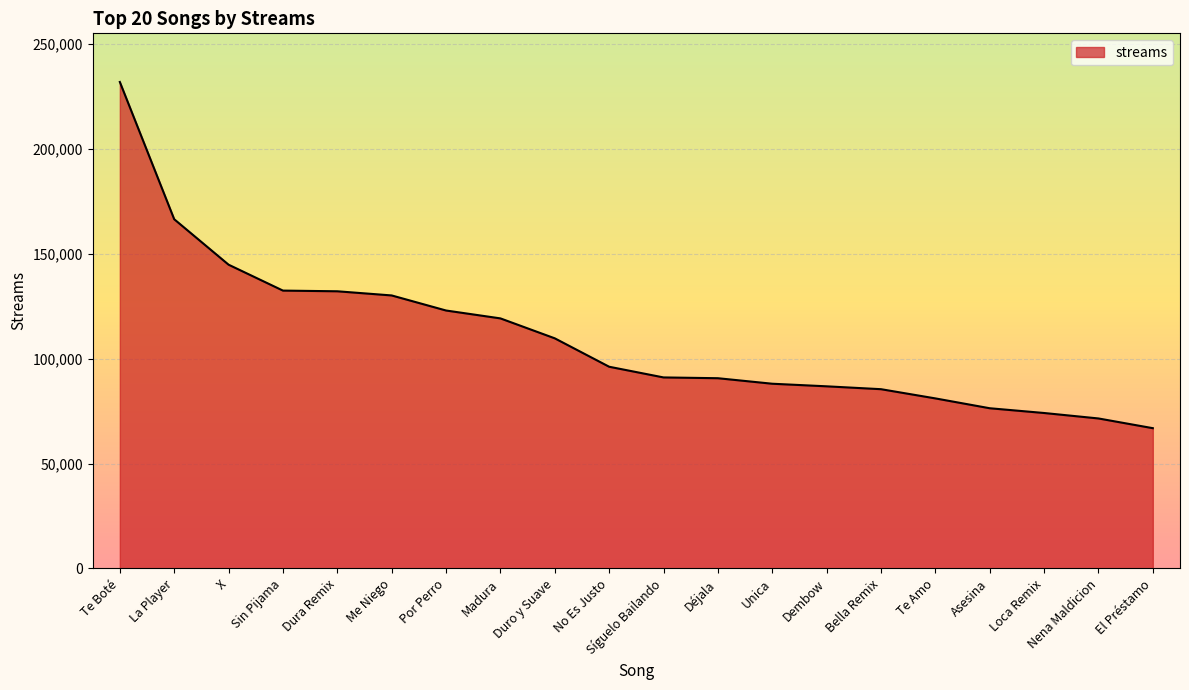

How many lines are shown in the chart?

1